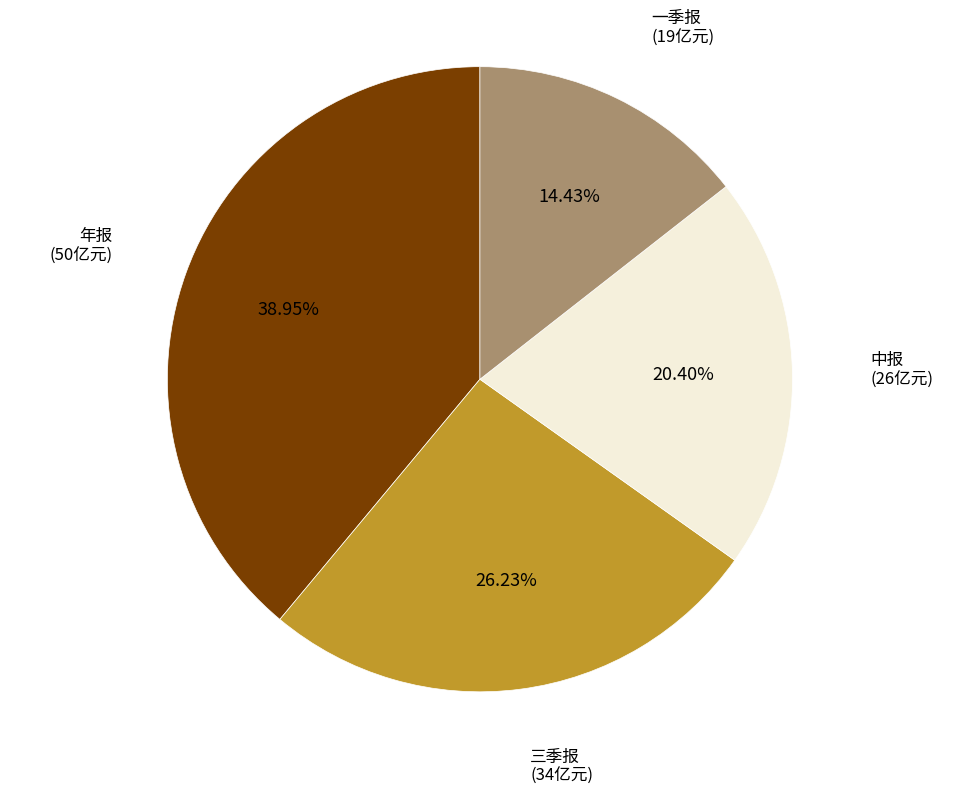

Is there a majority slice in this chart?

No